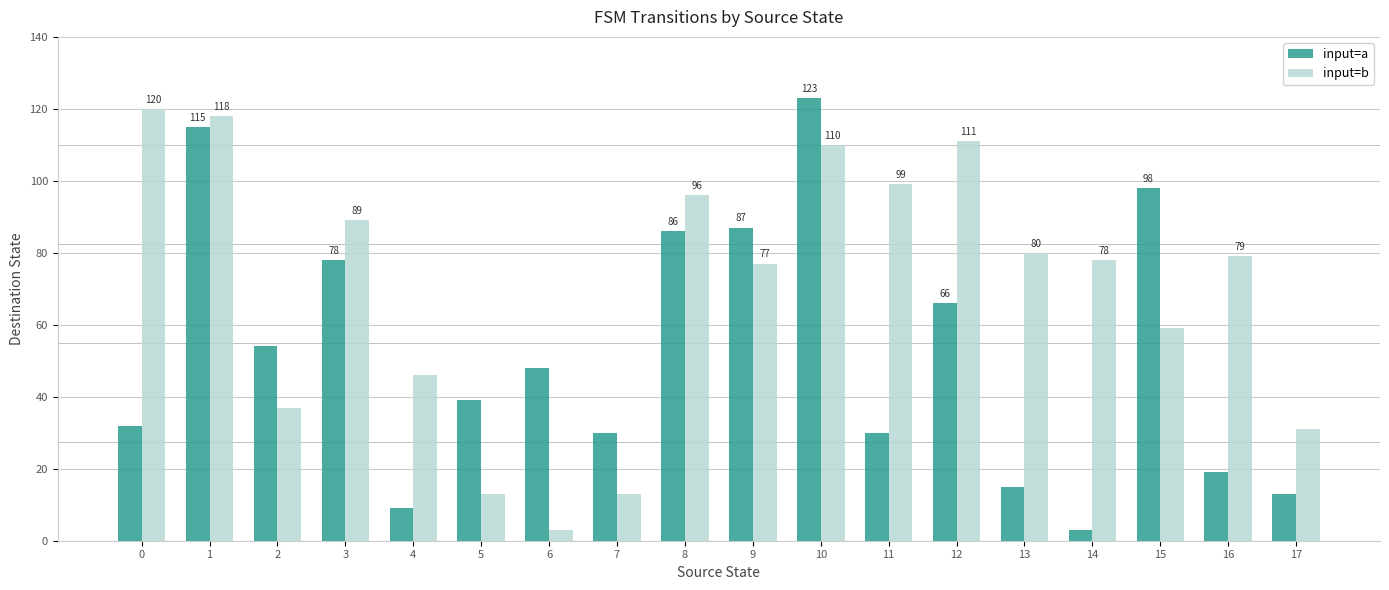

What is the spread (max minus min) of values at 8?

10